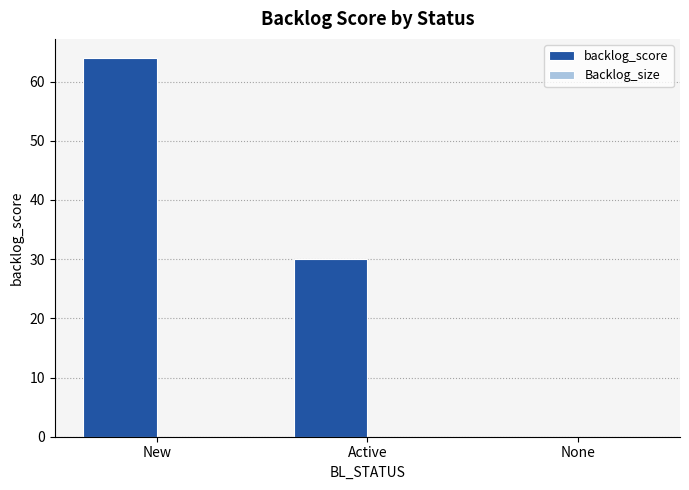

What is the change in value from New to Active?

-34